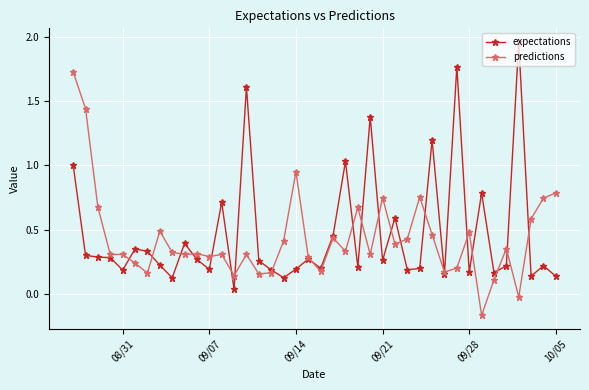

True or false: expectations has more than 0 points higher than both neighbors.

True